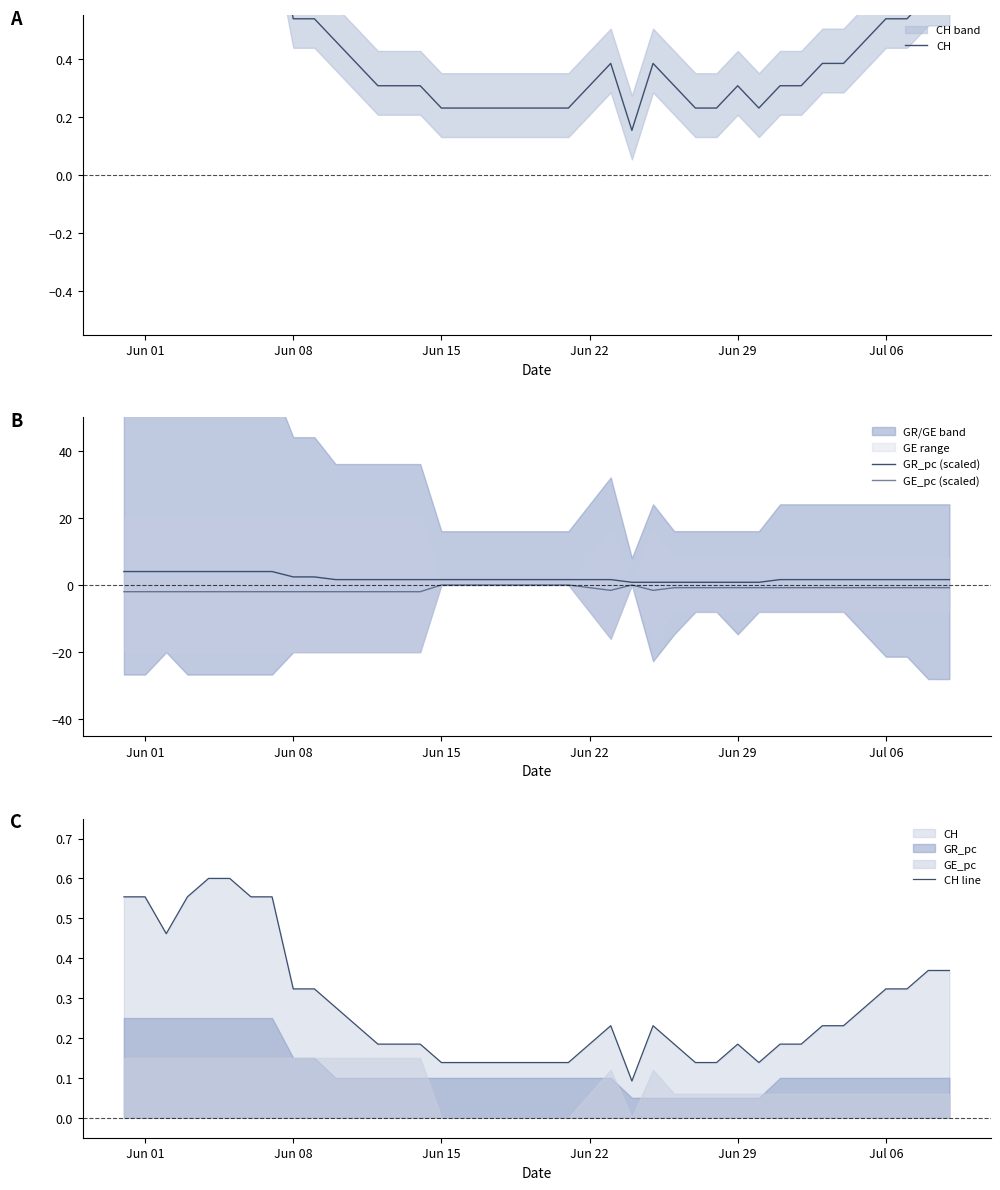

How many data points does each series have?

40